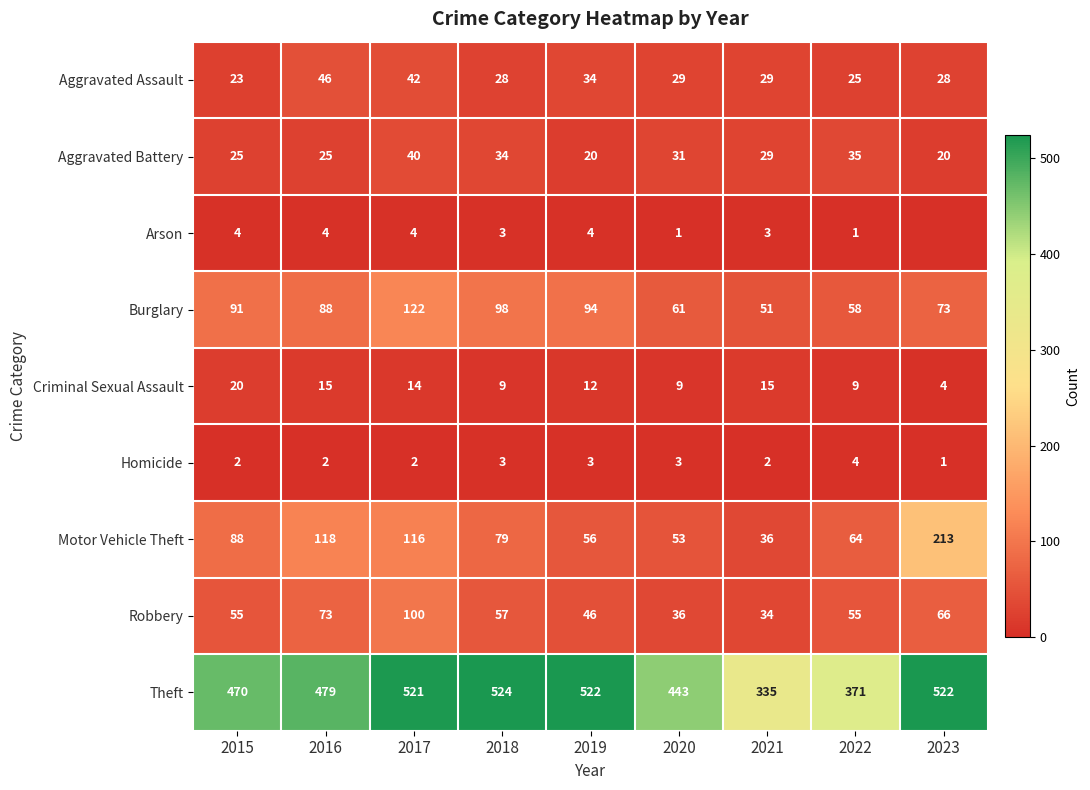

Between 2021 and 2022, which series saw the biggest shift?

Theft